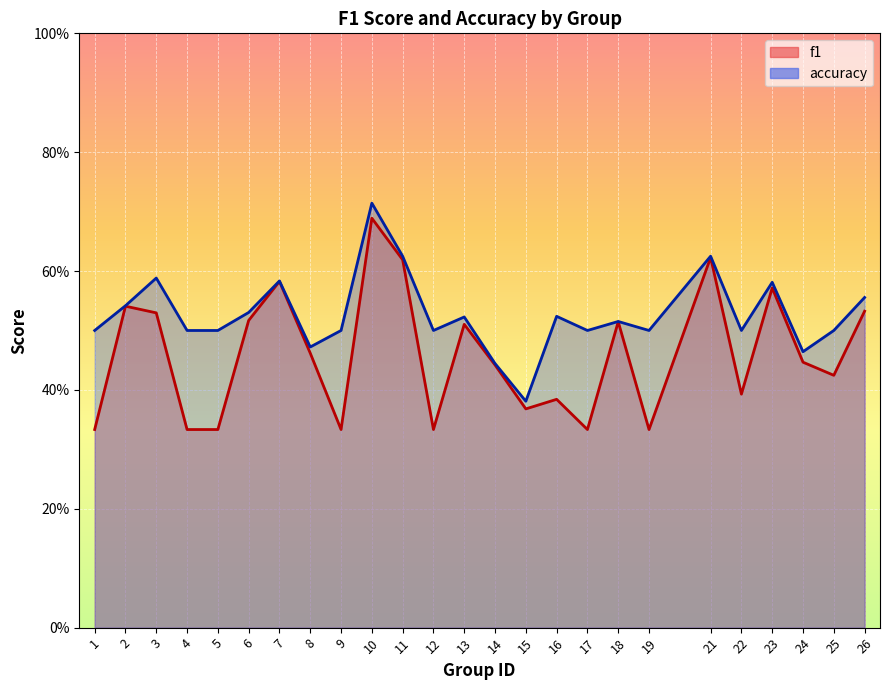

True or false: accuracy and f1 intersect in this chart.

False